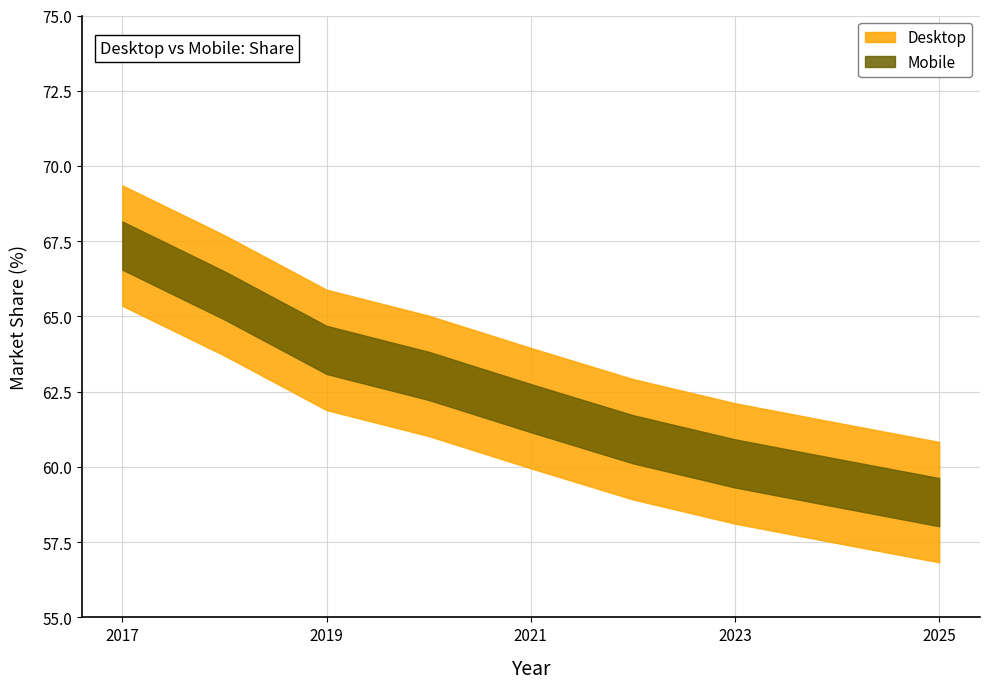

True or false: the data shows -0.0 at 2024.

False